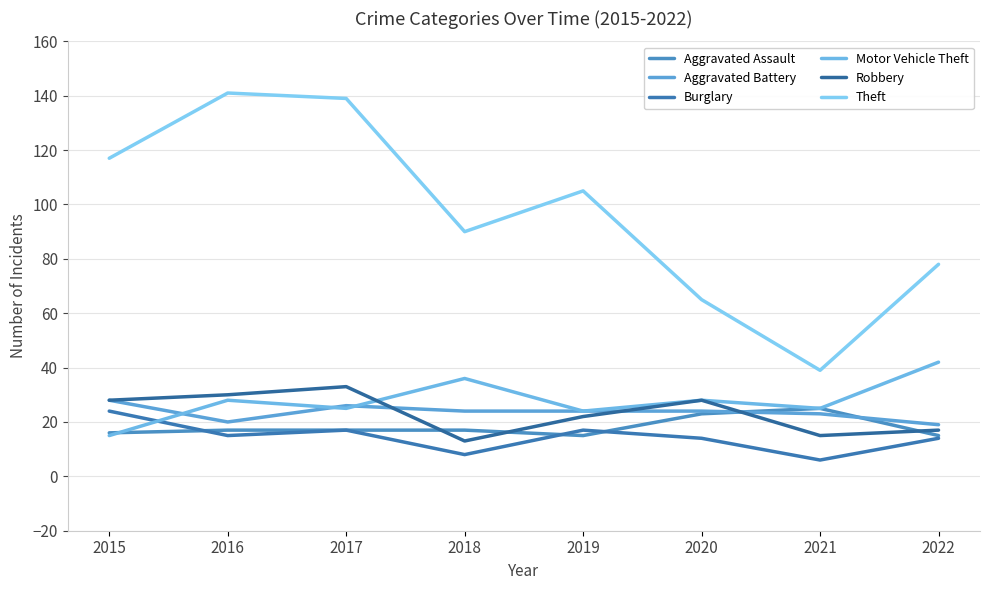

Which series has the largest total across all categories?

Theft